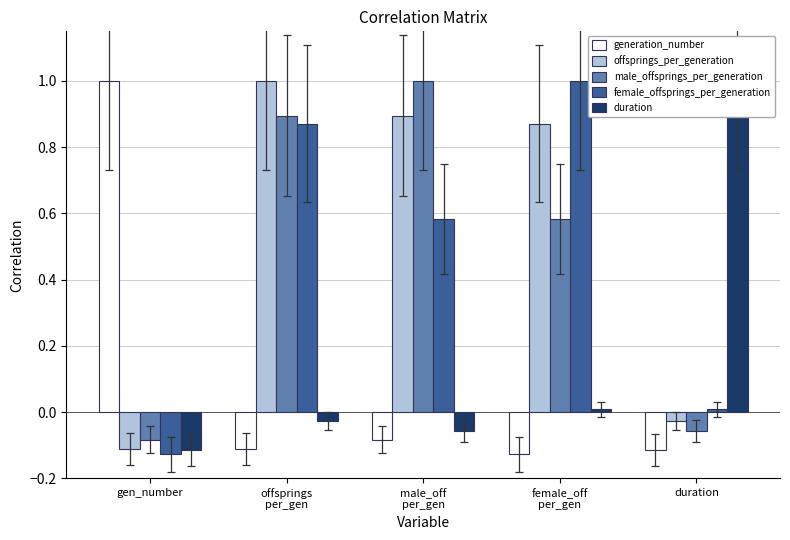

How many values in offsprings_per_generation are below zero?

2